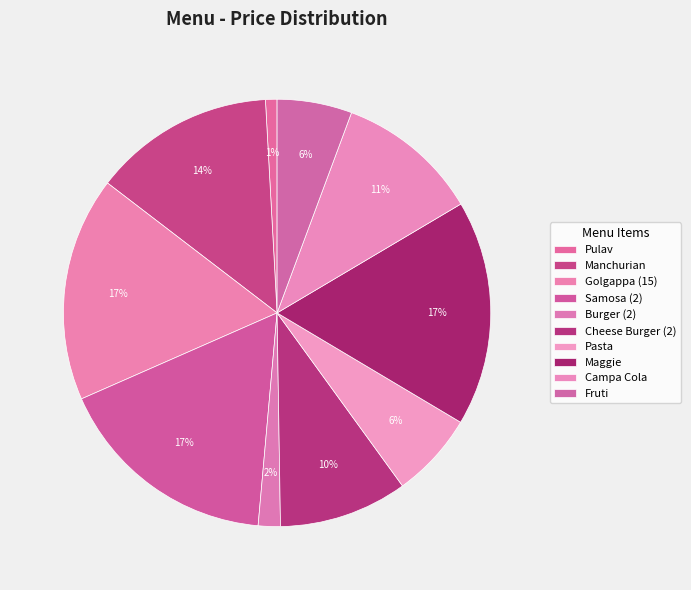

Count the number of slices in the pie.

10